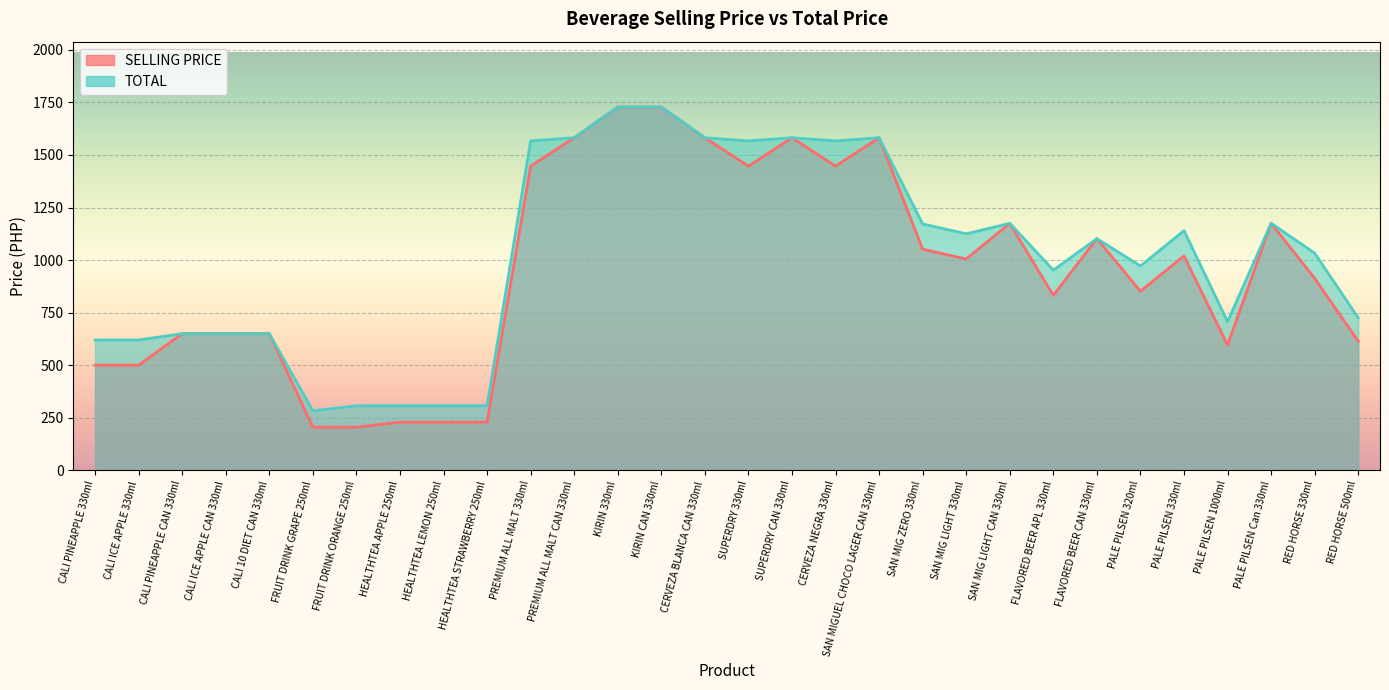

True or false: TOTAL and SELLING PRICE cross at least once.

False